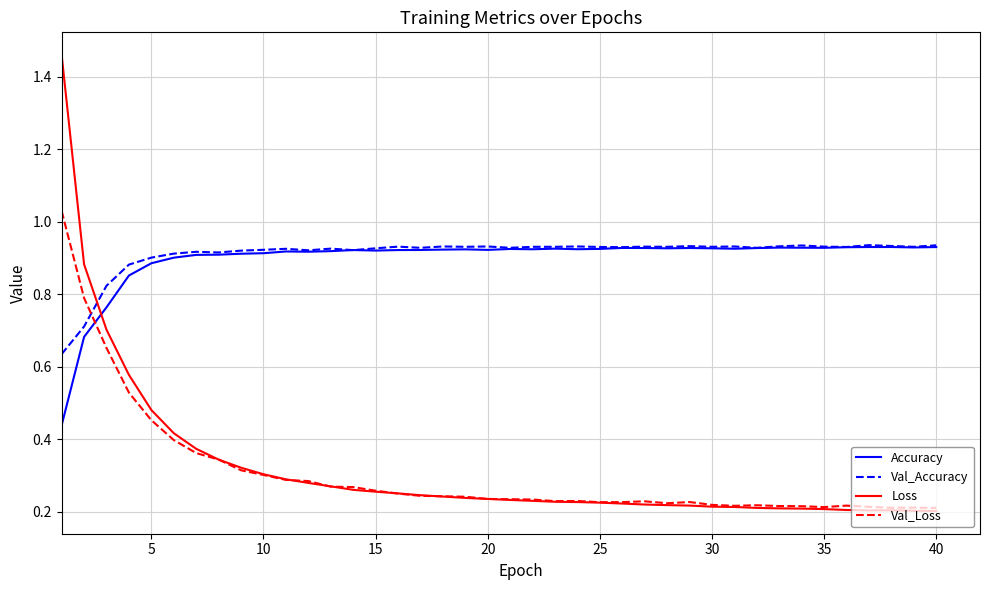

Which series has the widest spread of values?

Loss